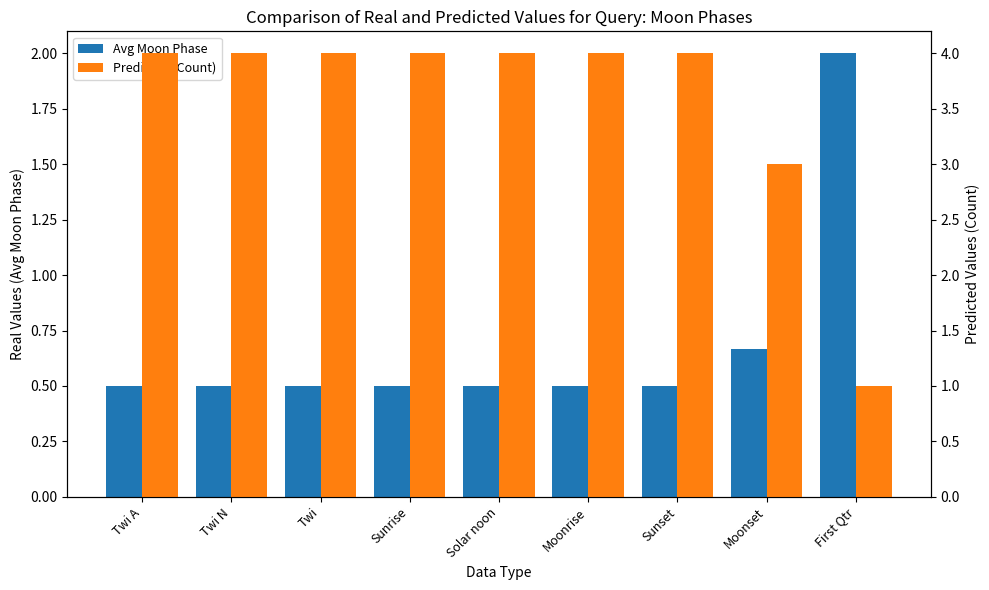

Which series has the largest range (max minus min)?

Predicted (Count)